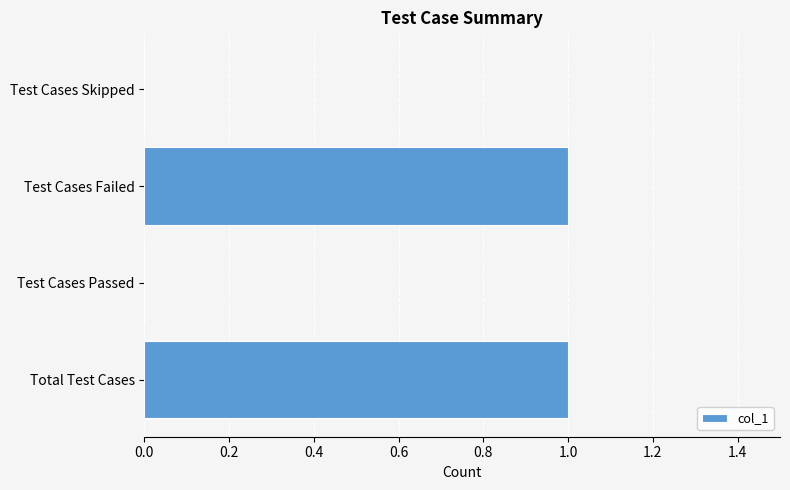

Is it true that the value at Test Cases Skipped is 1?

False